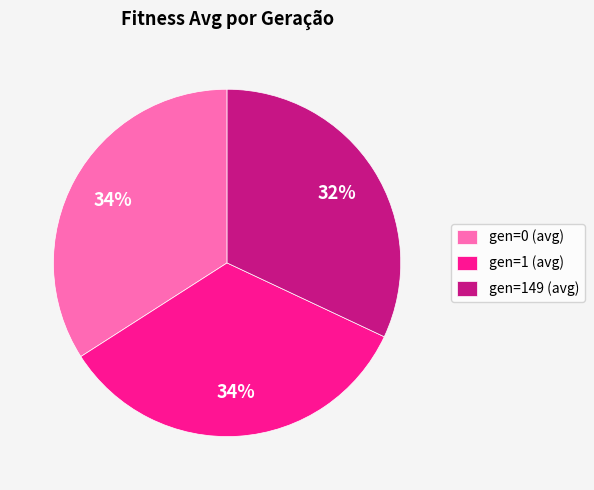

Which has a higher value, gen=149 (avg) or gen=1 (avg)?

gen=1 (avg)